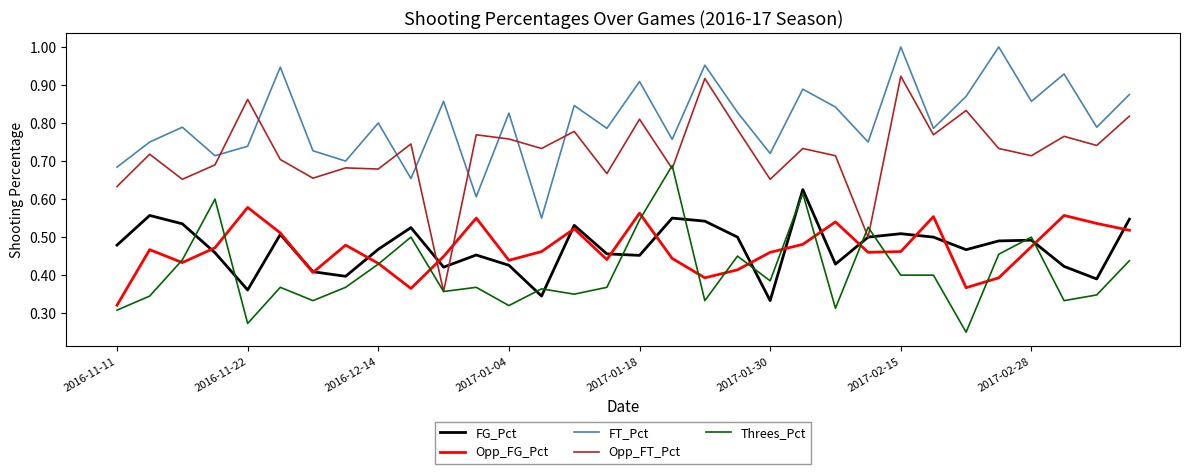

Which series has the widest spread of values?

Opp_FT_Pct